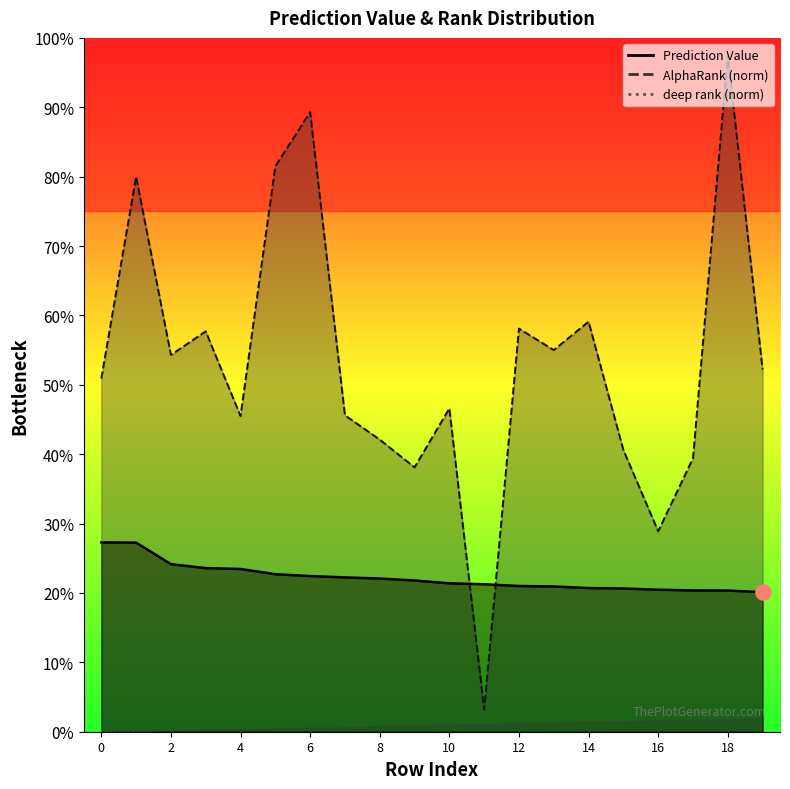

What is the total value across all series at 12?

0.8